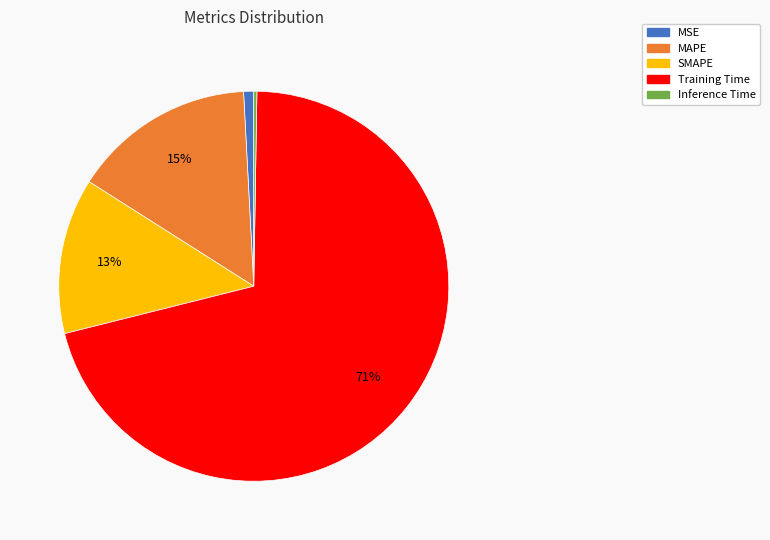

Which category has the biggest portion of the pie?

Training Time